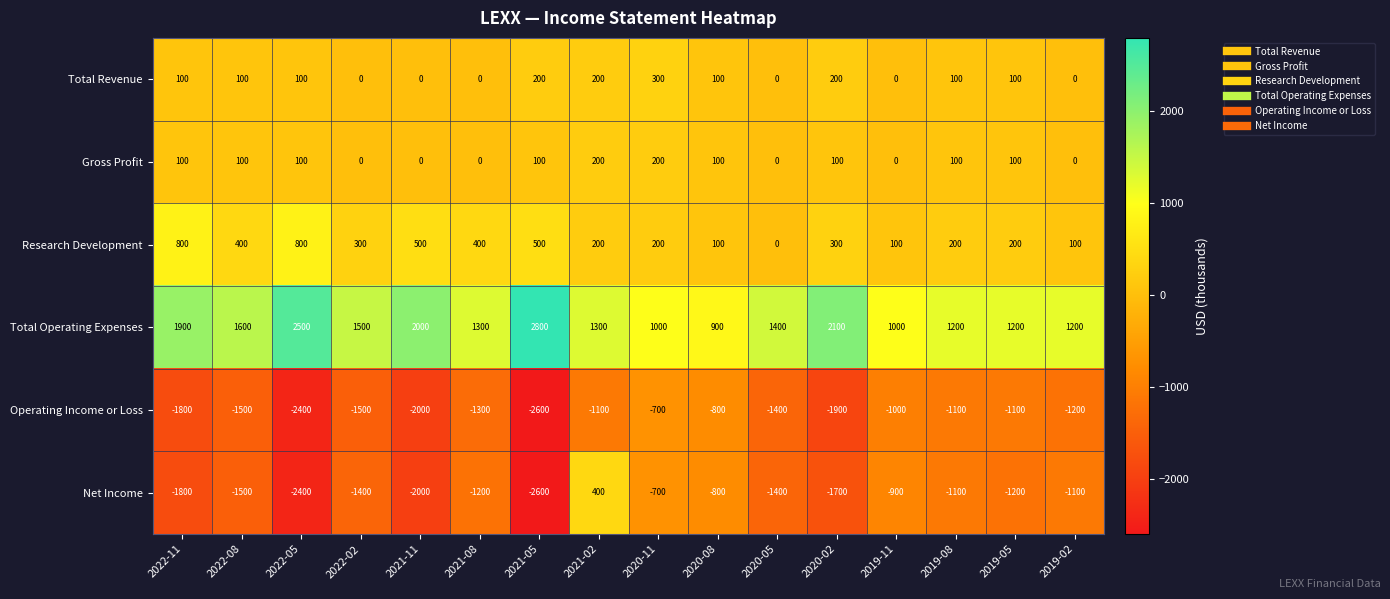

Which series has the widest spread of values?

Net Income